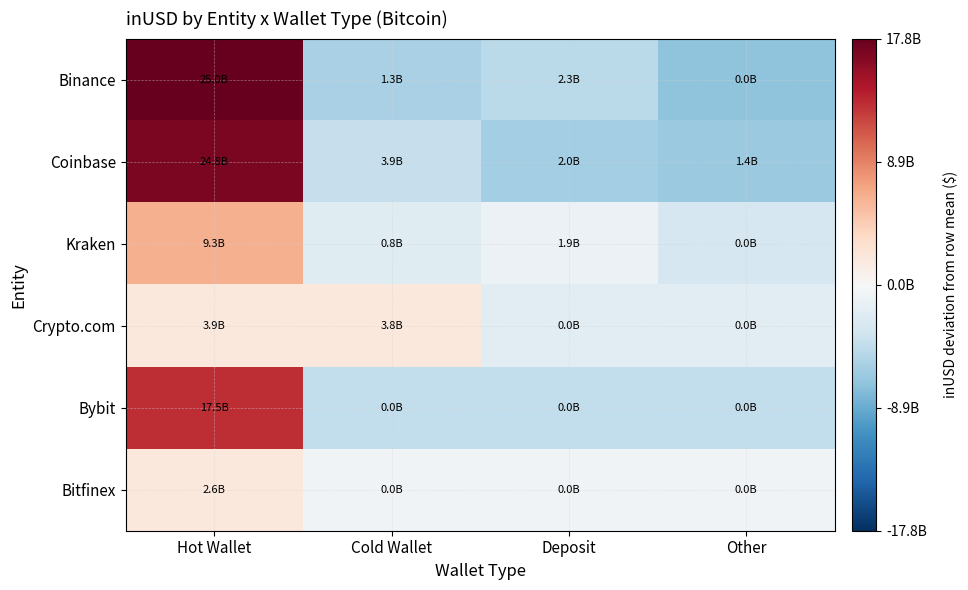

Reading left to right, list all the values displayed in this chart.

Binance: Hot Wallet=17803331732.0	Cold Wallet=-5822538465.0	Deposit=-4832804690.0	Other=-7147988577.0
Coinbase: Hot Wallet=16780571162.9	Cold Wallet=-4151345233.9	Deposit=-6036828173.2	Other=-6592397755.8
Kraken: Hot Wallet=6300373754.1	Cold Wallet=-2178424850.2	Deposit=-1098179443.9	Other=-3023769459.9
Crypto.com: Hot Wallet=1937870285.7	Cold Wallet=1906902273.3	Deposit=-1922386279.5	Other=-1922386279.5
Bybit: Hot Wallet=13102222037.6	Cold Wallet=-4367407345.9	Deposit=-4367407345.9	Other=-4367407345.9
Bitfinex: Hot Wallet=1931753581.2	Cold Wallet=-643917860.4	Deposit=-643917860.4	Other=-643917860.4